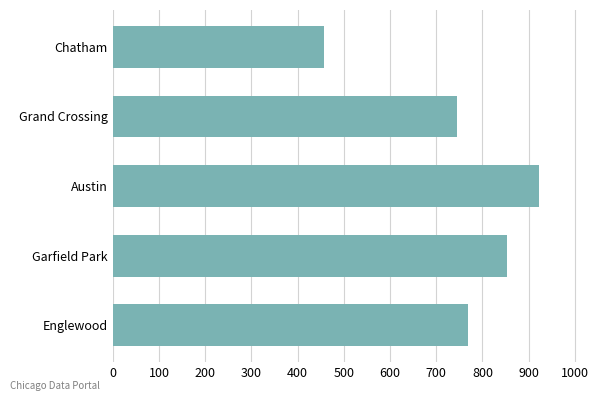

What is the sum of all values?

3746